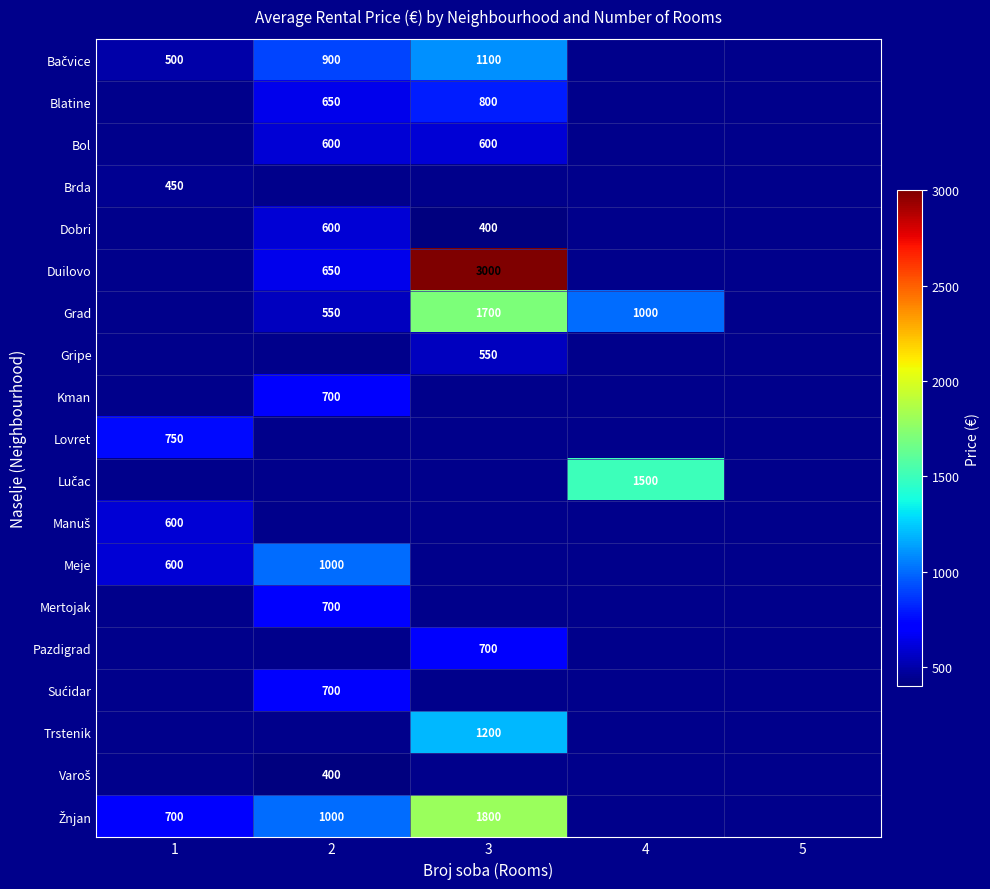

Is it true that Grad equals 2402 at 3?

False